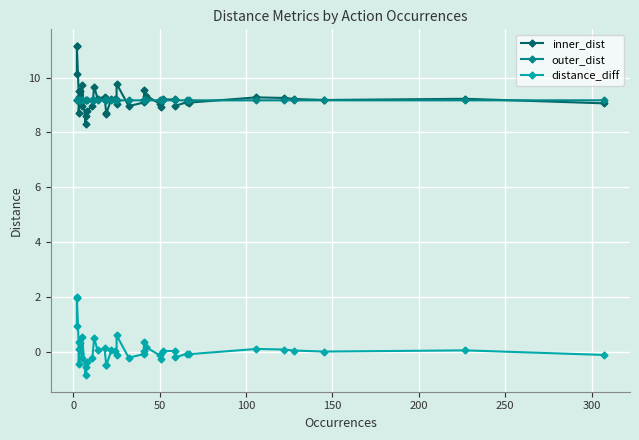

True or false: outer_dist and distance_diff cross at least once.

False